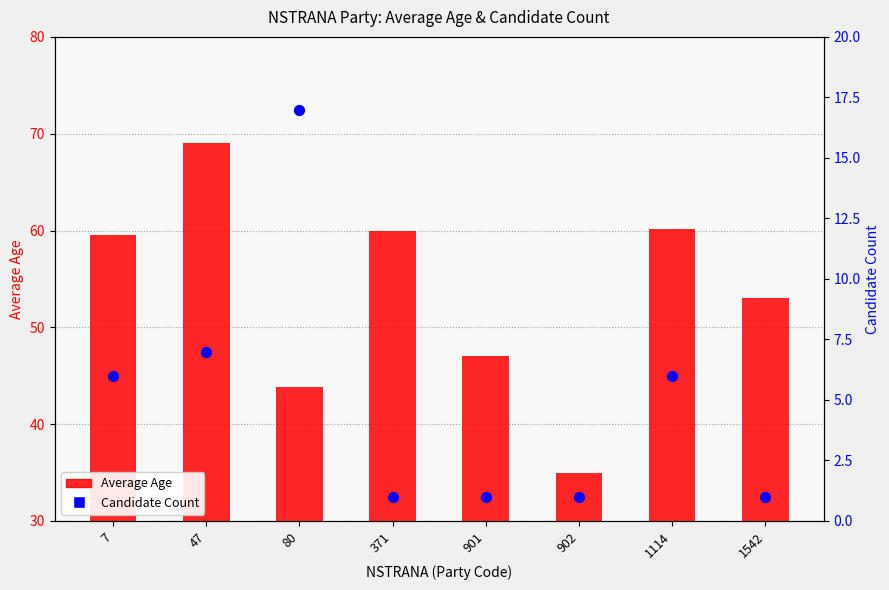

Which series has the largest total across all categories?

Average Age